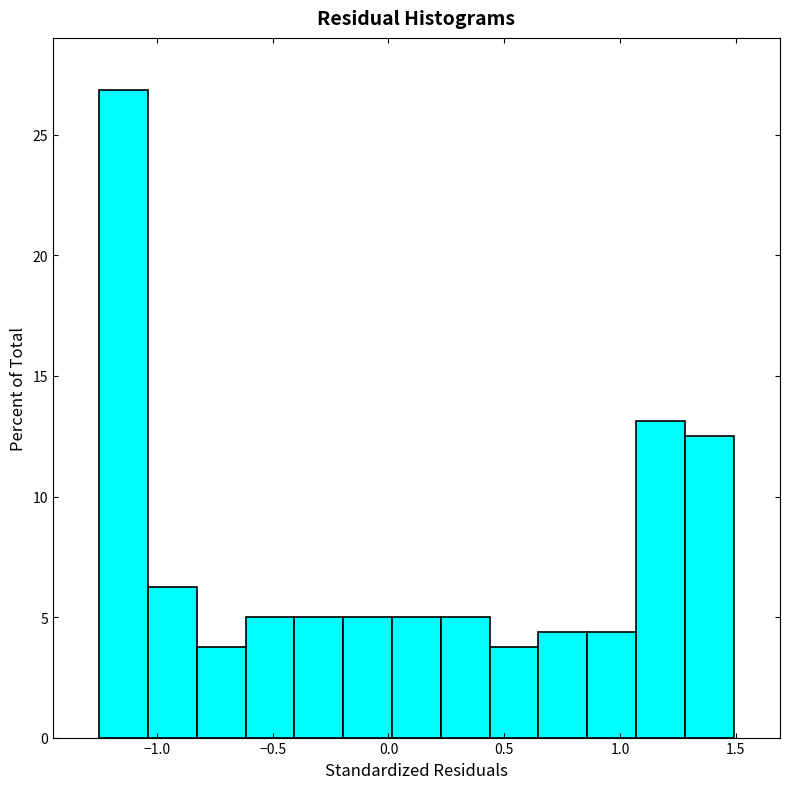

Reading left to right, list every bar in this chart as the range it spans on the x-axis followed by its height. Neither the bar edges nor the heights are printed on the chart, so give them approximately, as read against the axes.

-1.25 to -1.05: 27.0
-1.05 to -0.85: 6.5
-0.85 to -0.60: 4.0
-0.60 to -0.40: 5.0
-0.40 to -0.20: 5.0
-0.20 to 0.00: 5.0
0.00 to 0.25: 5.0
0.25 to 0.45: 5.0
0.45 to 0.65: 4.0
0.65 to 0.85: 4.5
0.85 to 1.05: 4.5
1.05 to 1.30: 13.0
1.30 to 1.50: 12.5